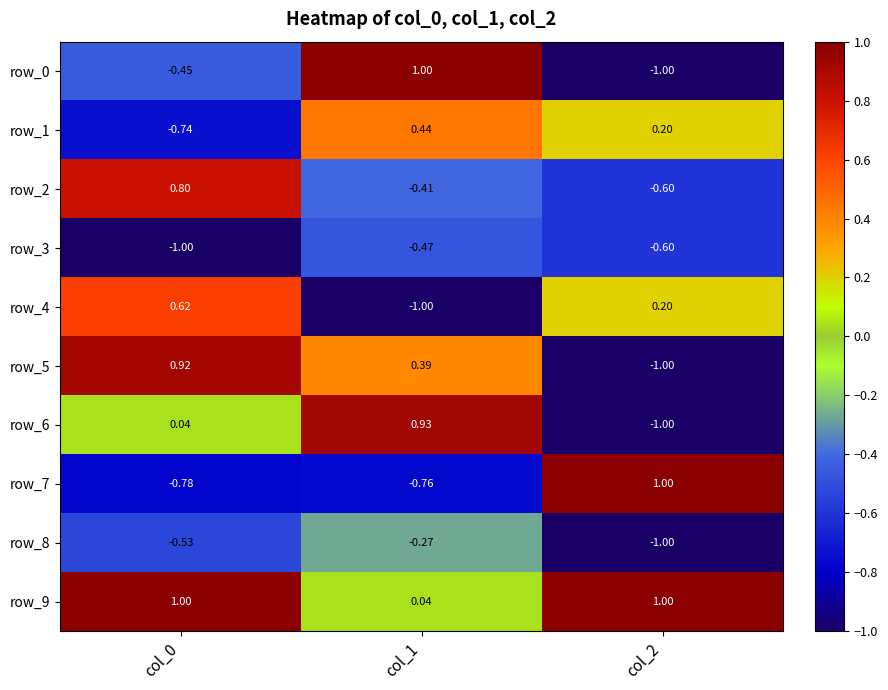

What is the difference between the highest and lowest values at col_0?

2.0